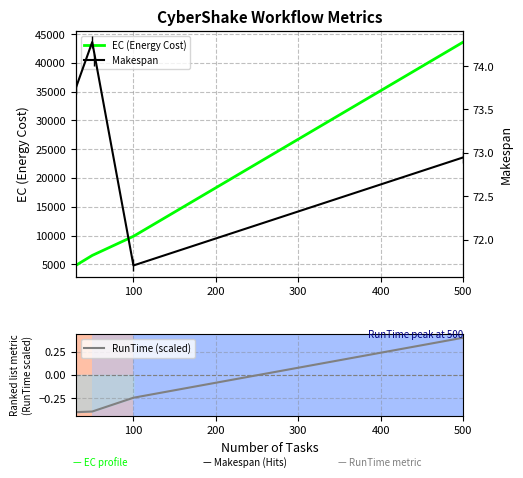

Does the chart display data point markers on the line(s)?

No